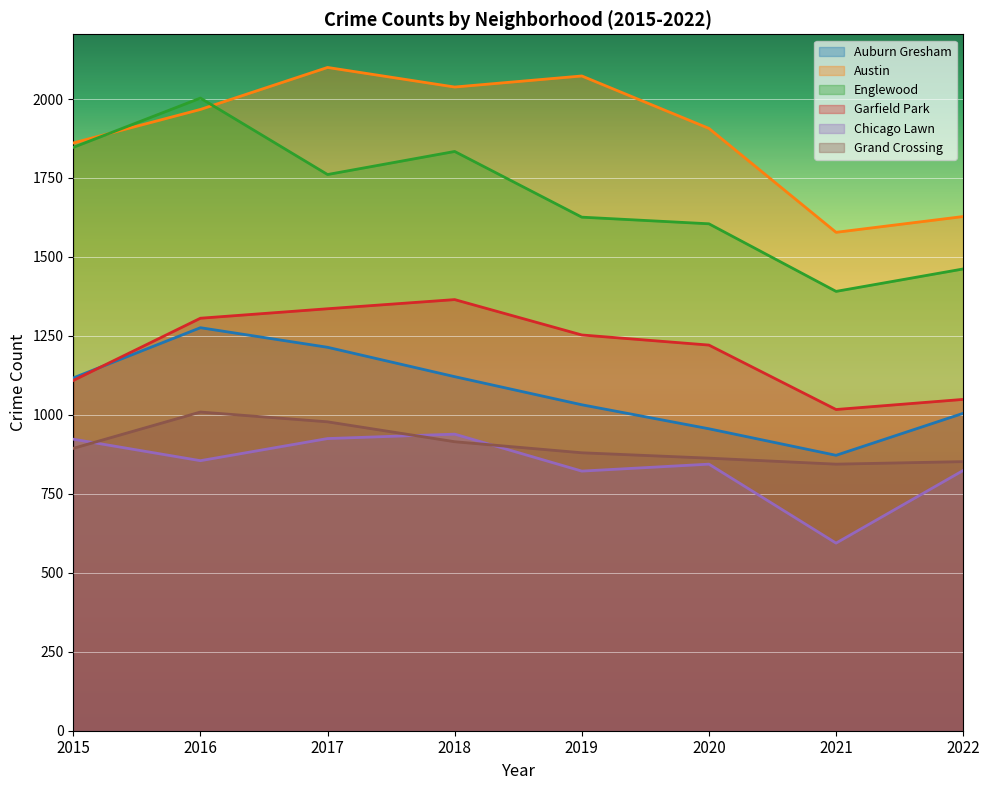

Reading left to right, list all the values displayed in this chart.

Auburn Gresham: 1117	1276	1214	1121	1032	956	872	1005
Austin: 1861	1967	2100	2038	2073	1907	1578	1628
Englewood: 1847	2003	1761	1834	1626	1605	1391	1462
Garfield Park: 1109	1306	1336	1365	1253	1221	1017	1049
Chicago Lawn: 923	855	925	939	822	844	594	824
Grand Crossing: 894	1009	978	915	880	863	844	852